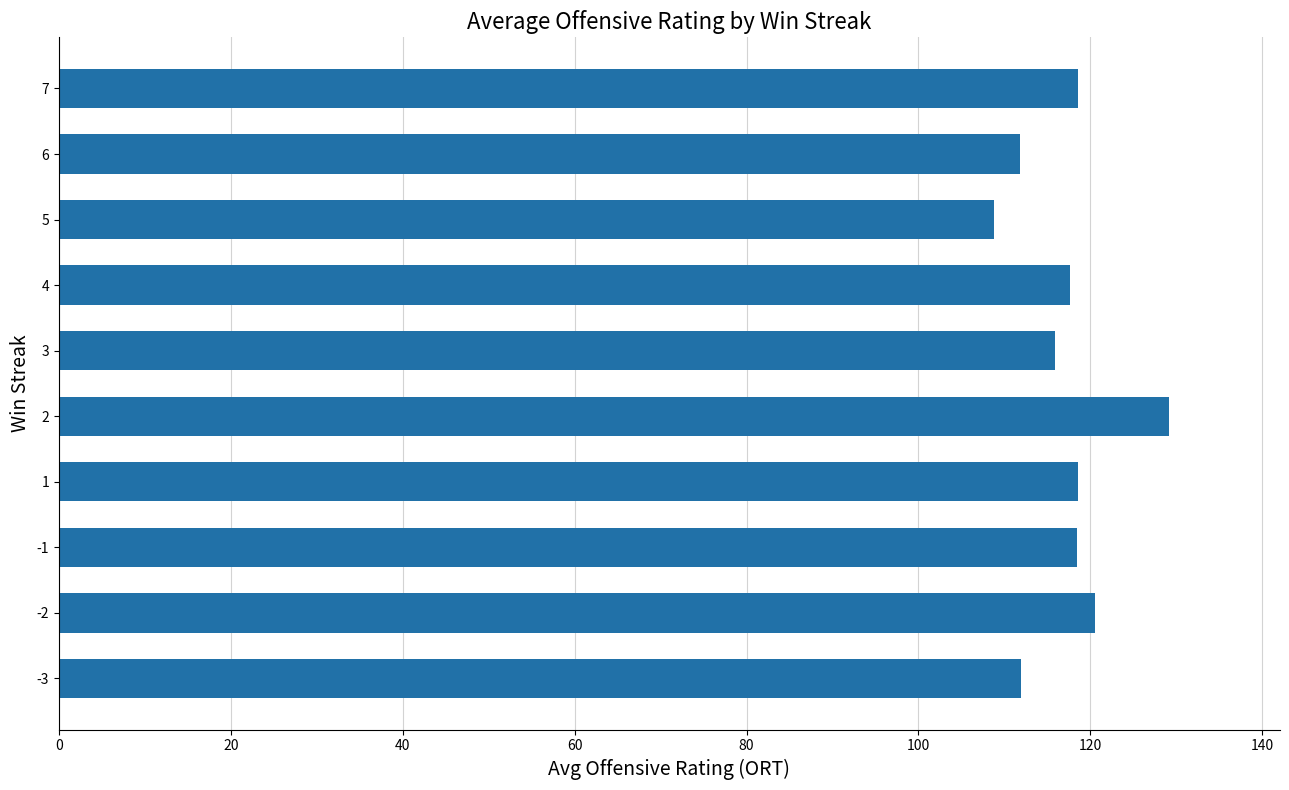

What is the ratio of the value at -2 to the value at 5?

1.1